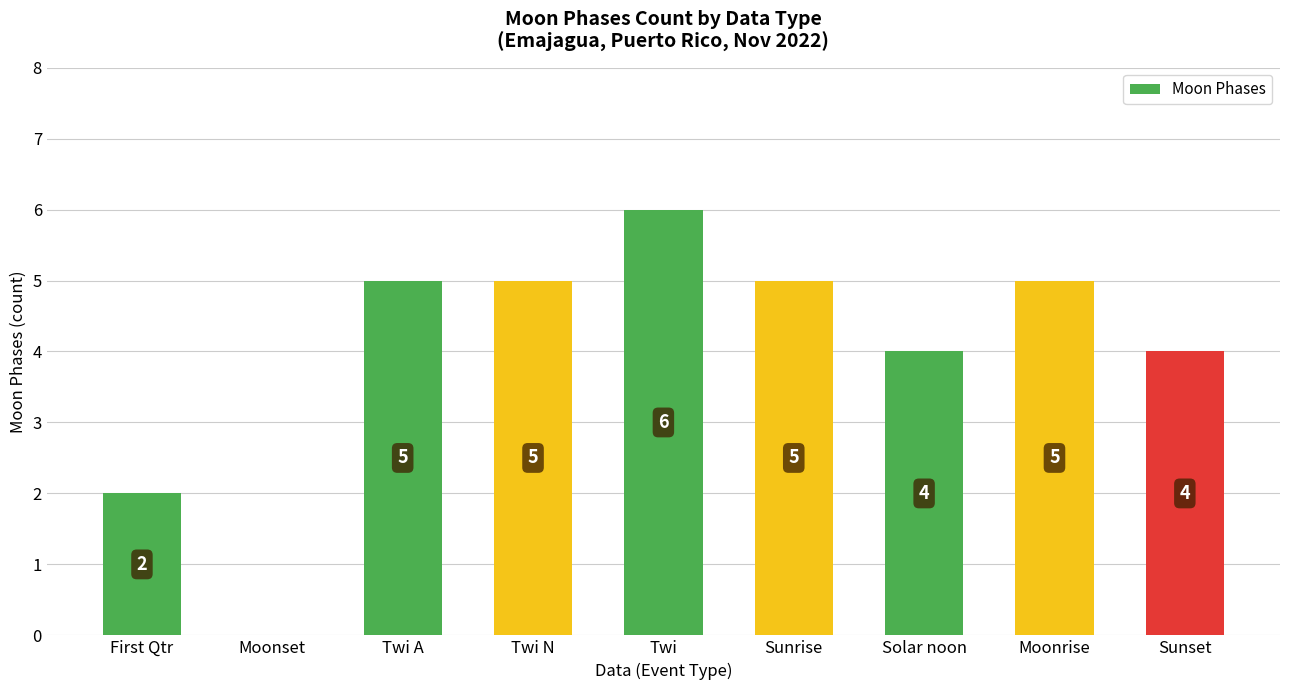

Reading left to right, list all the values displayed in this chart.

First Qtr=2	Moonset=0	Twi A=5	Twi N=5	Twi=6	Sunrise=5	Solar noon=4	Moonrise=5	Sunset=4